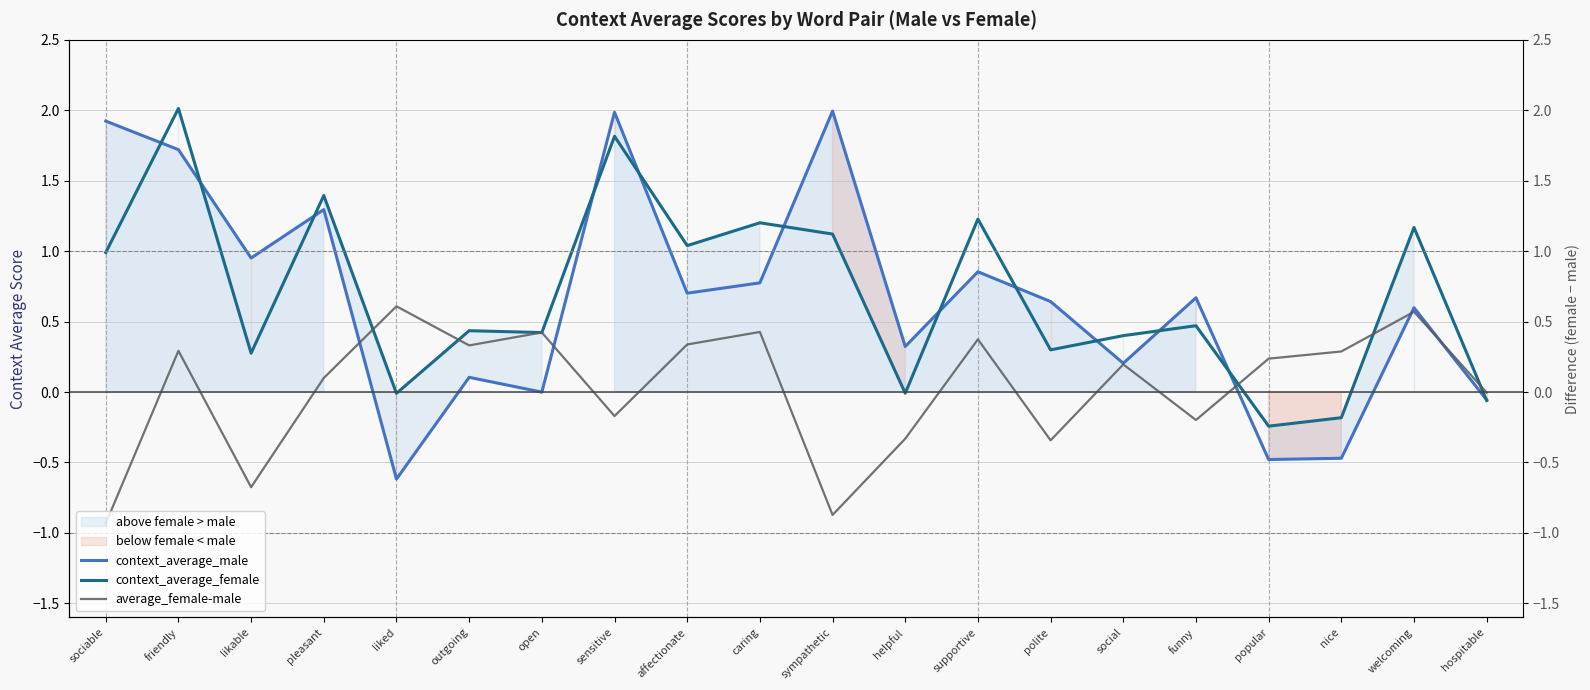

Reading left to right, transcribe all the data shown in this chart.

context_average_male: sociable=1.9	friendly=1.7	likable=1.0	pleasant=1.3	liked=-0.6	outgoing=0.1	open=-0.0	sensitive=2.0	affectionate=0.7	caring=0.8	sympathetic=2.0	helpful=0.3	supportive=0.9	polite=0.6	social=0.2	funny=0.7	popular=-0.5	nice=-0.5	welcoming=0.6	hospitable=-0.1
context_average_female: sociable=1.0	friendly=2.0	likable=0.3	pleasant=1.4	liked=-0.0	outgoing=0.4	open=0.4	sensitive=1.8	affectionate=1.0	caring=1.2	sympathetic=1.1	helpful=-0.0	supportive=1.2	polite=0.3	social=0.4	funny=0.5	popular=-0.2	nice=-0.2	welcoming=1.2	hospitable=-0.1
average_female-male: sociable=-0.9	friendly=0.3	likable=-0.7	pleasant=0.1	liked=0.6	outgoing=0.3	open=0.4	sensitive=-0.2	affectionate=0.3	caring=0.4	sympathetic=-0.9	helpful=-0.3	supportive=0.4	polite=-0.3	social=0.2	funny=-0.2	popular=0.2	nice=0.3	welcoming=0.6	hospitable=-0.0